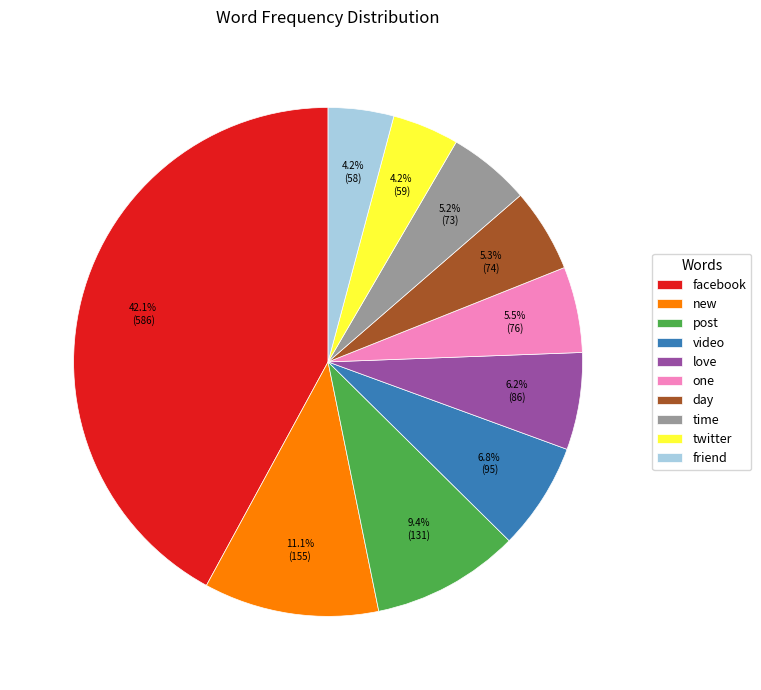

To the nearest percent, what is the difference between the largest and smallest slice percentages?

38%